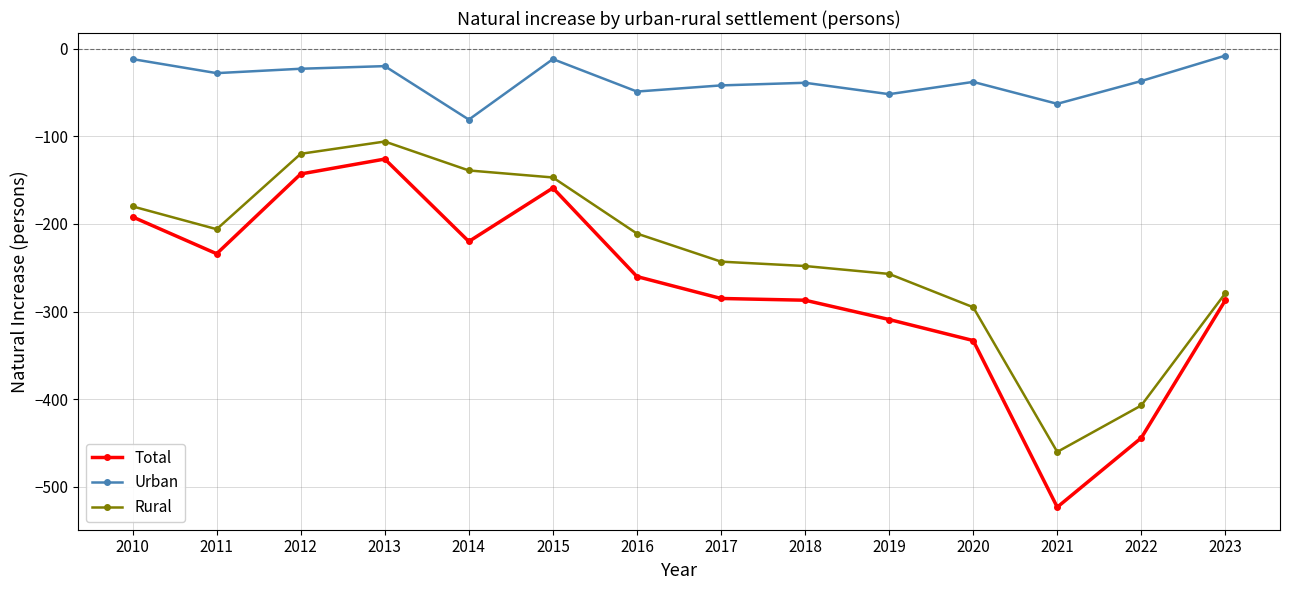

True or false: Urban and Rural cross at least once.

False